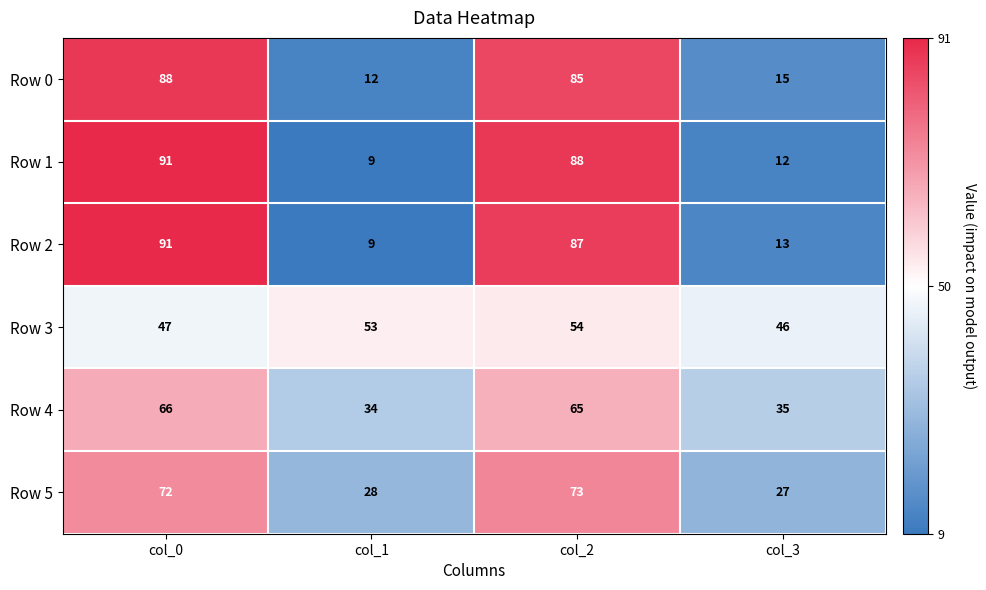

What is the spread (max minus min) of values at col_1?

44